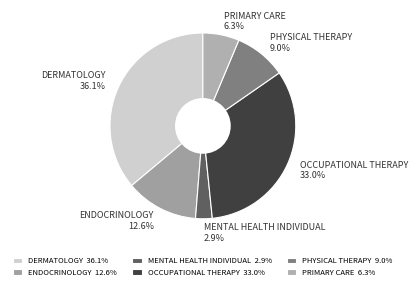

Is there any slice that represents more than half of the pie?

No